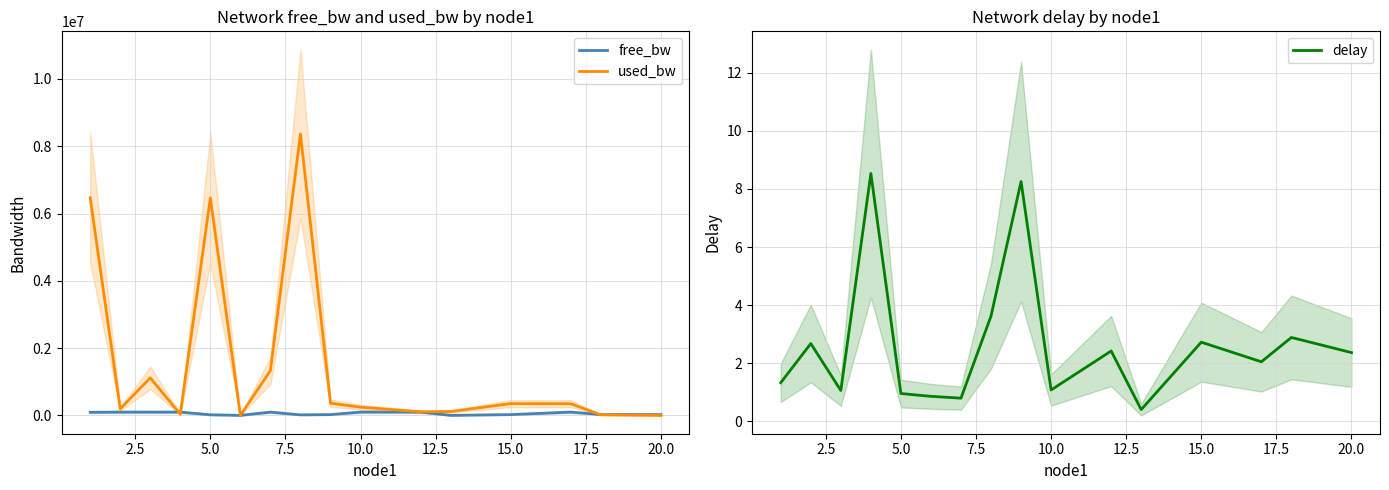

True or false: delay and free_bw cross at least once.

False